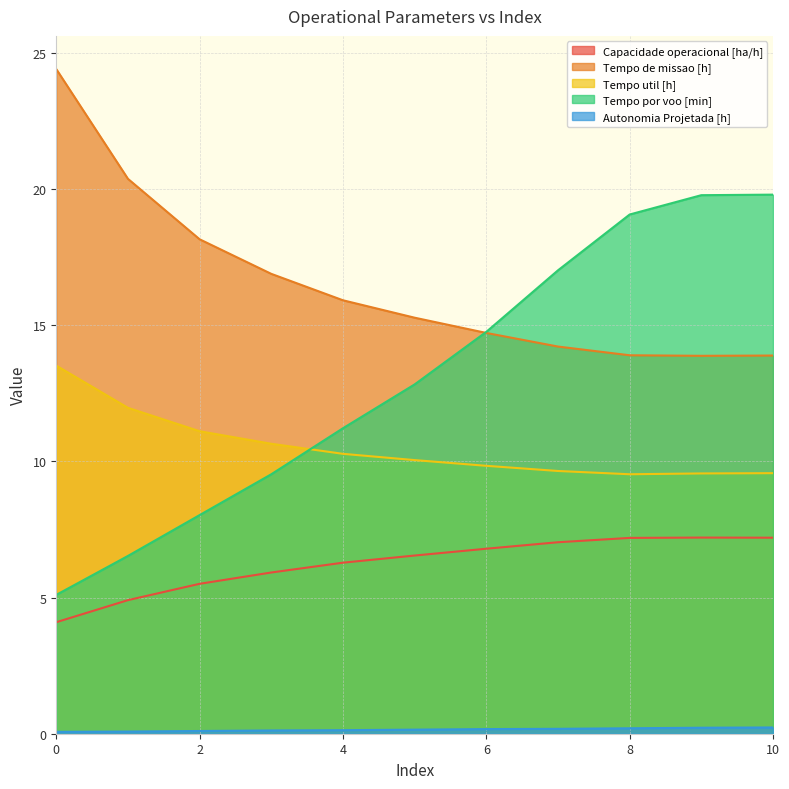

How many data points in Tempo util [h] are less than 10?

5